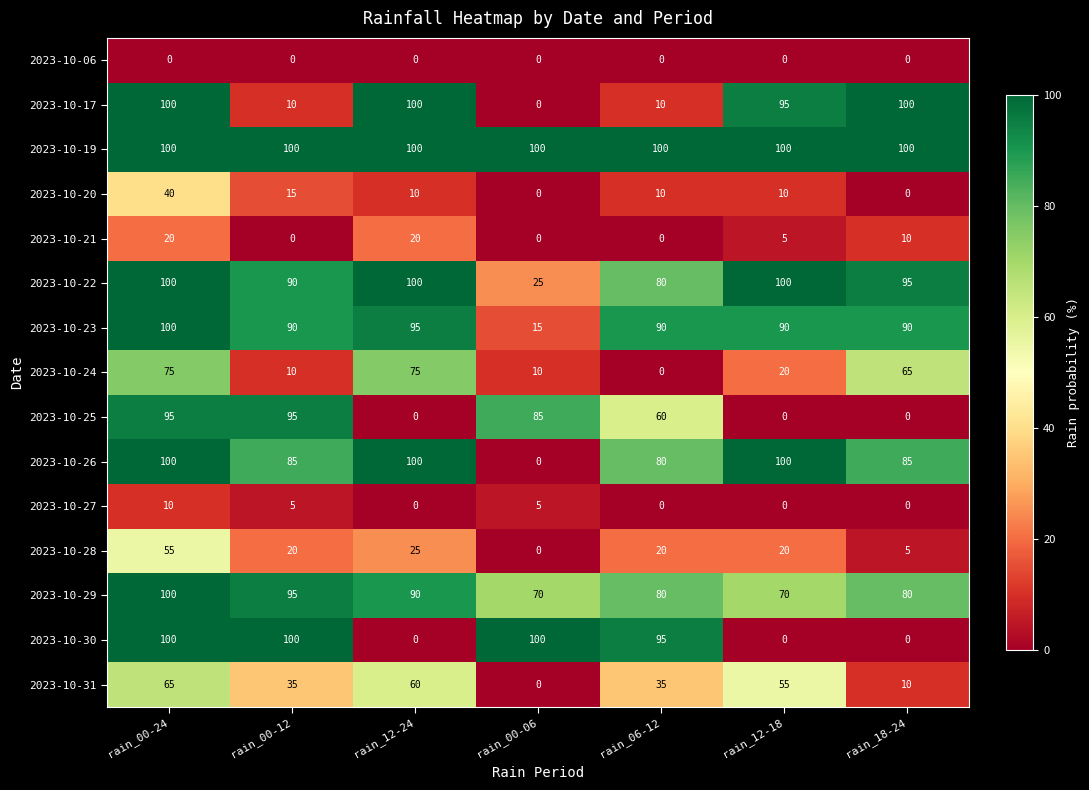

What is the maximum value for 2023-10-23?

100